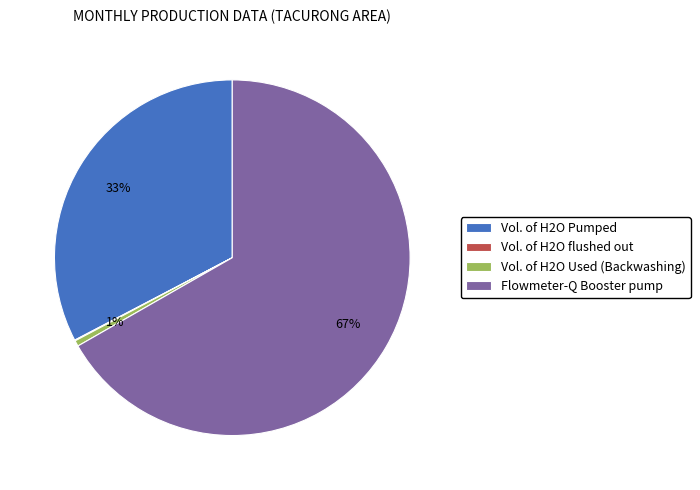

Is Vol. of H2O Pumped the majority of the pie?

No